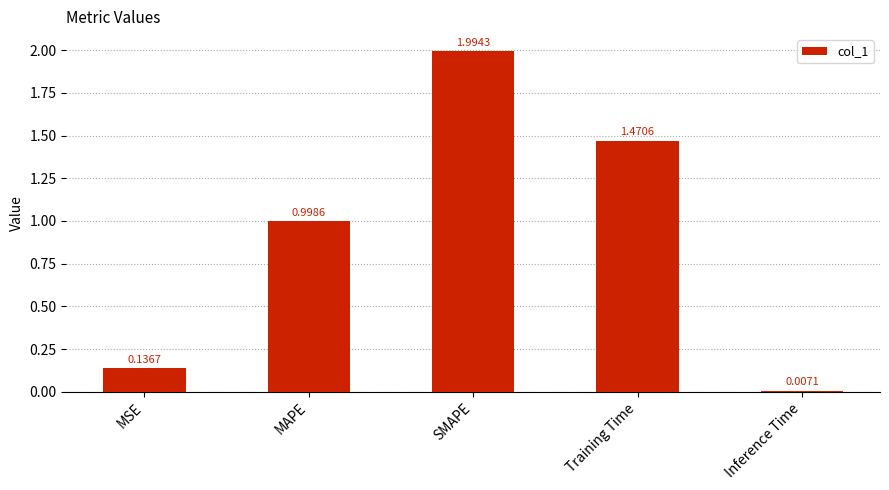

What is the sum of all values?

4.6